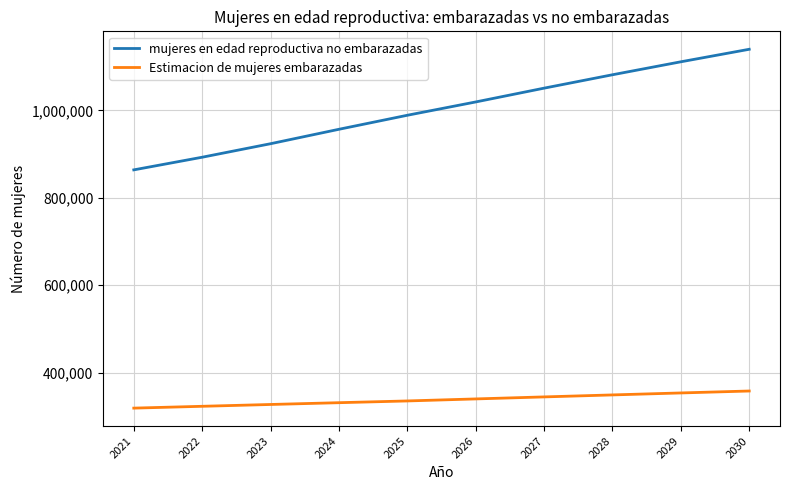

List the series in order of their peak value, lowest first.

Estimacion de mujeres embarazadas, mujeres en edad reproductiva no embarazadas